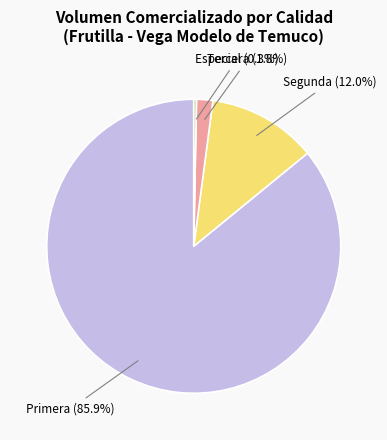

Is it true that Especial is 11% of the pie?

False